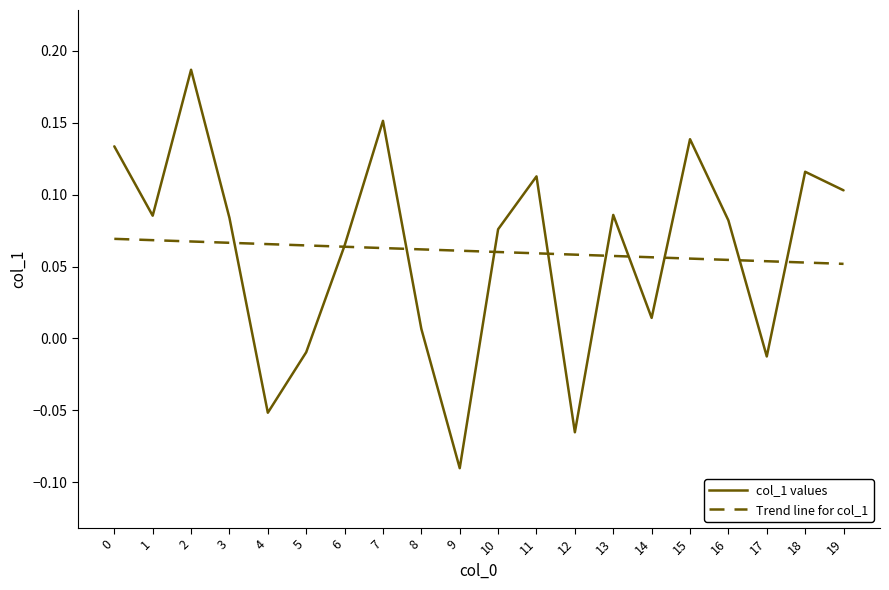

At which category does the chart reach its minimum across all series?

9